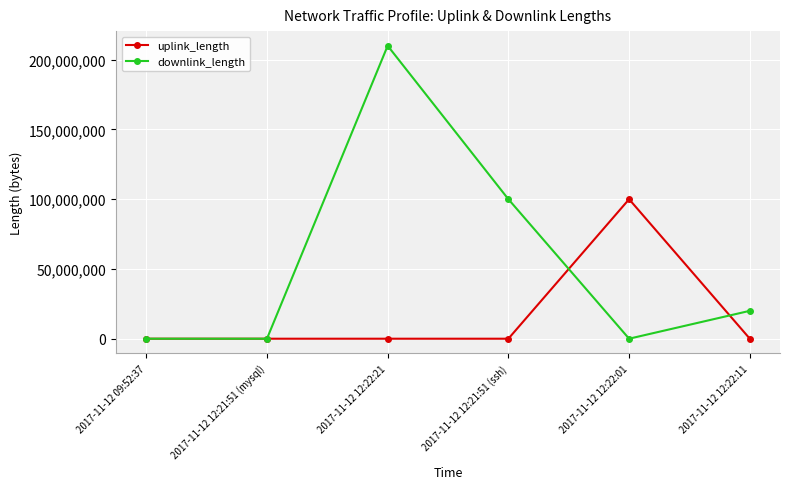

Which series changed the most between 2017-11-12 12:21:51 (mysql) and 2017-11-12 12:22:01?

uplink_length